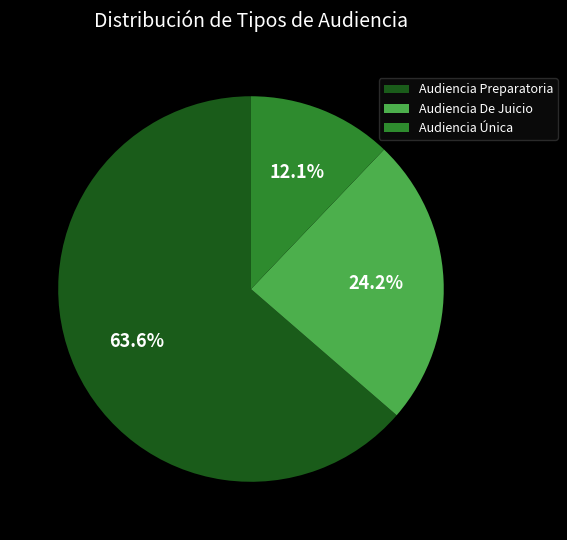

To the nearest percent, what portion does Audiencia De Juicio represent?

24%